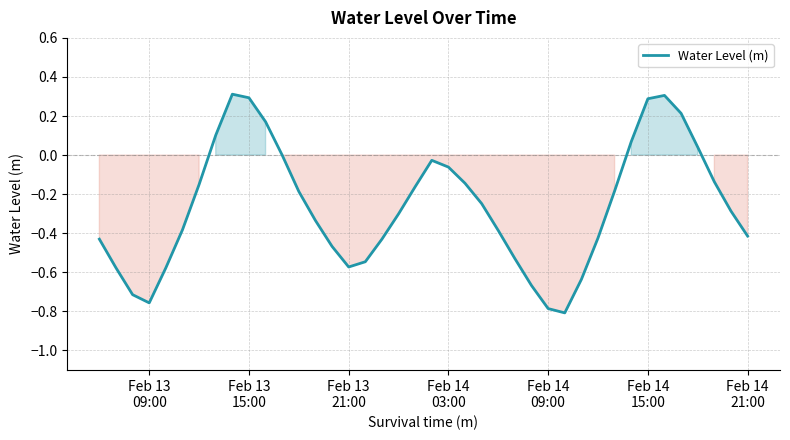

What is the difference between the maximum and minimum values?

1.1